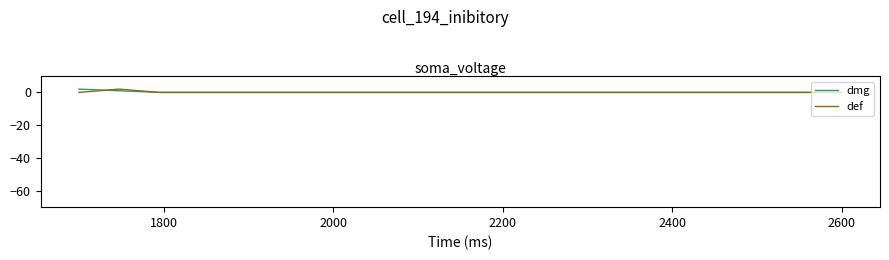

What are all the series names shown in the legend?

dmg, def